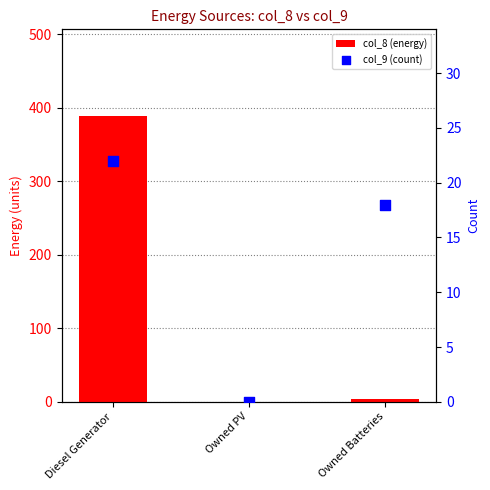

Which series has the largest total across all categories?

col_8 (energy)